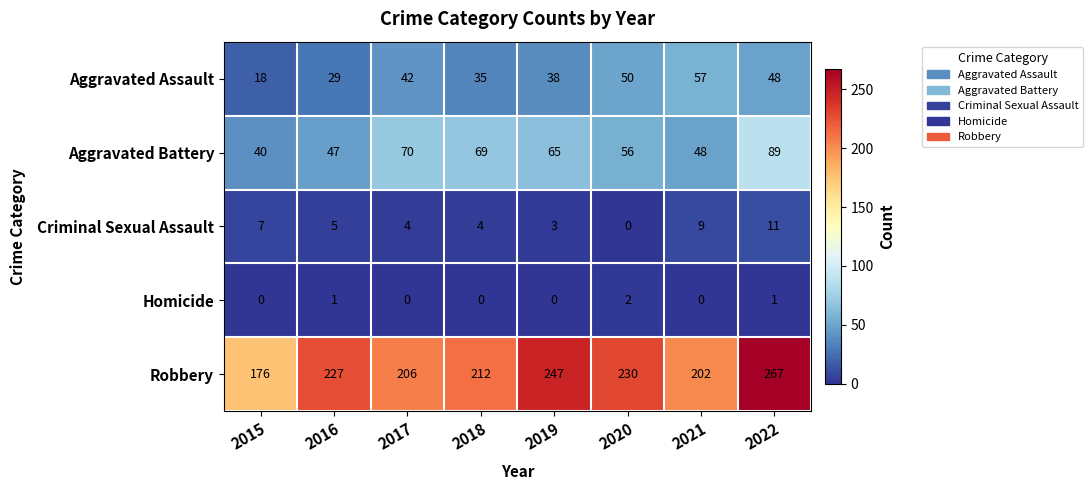

Count the number of data series in this chart.

5